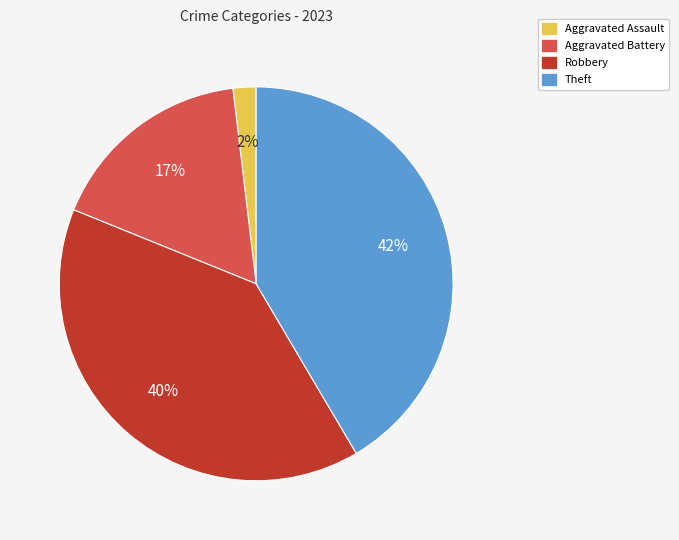

Do Theft and Aggravated Battery together represent more than half of the pie?

Yes